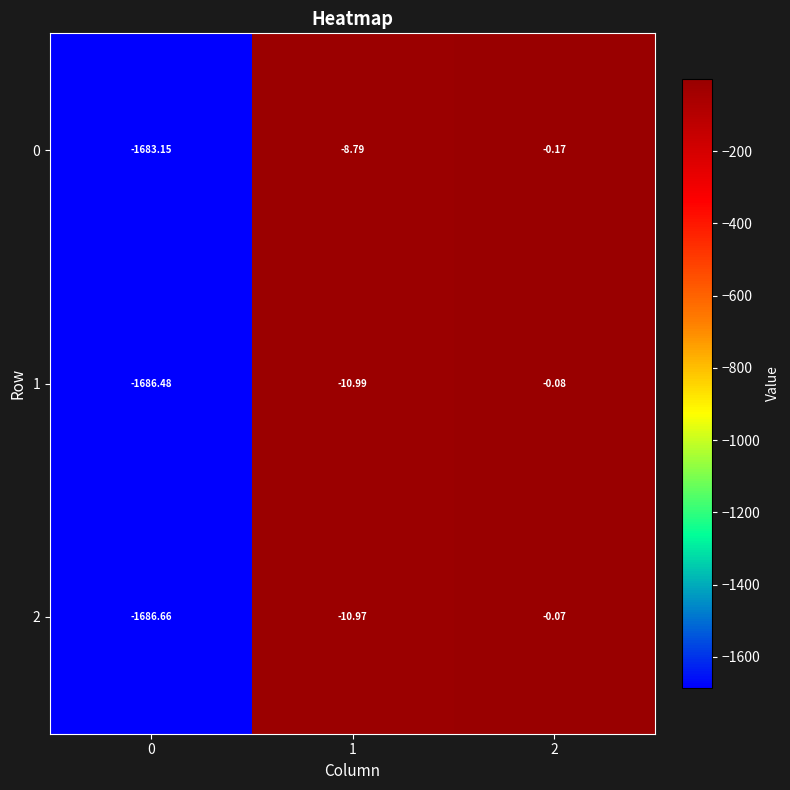

Is the value of 0 at 1 greater than the value of 1 at 0?

Yes